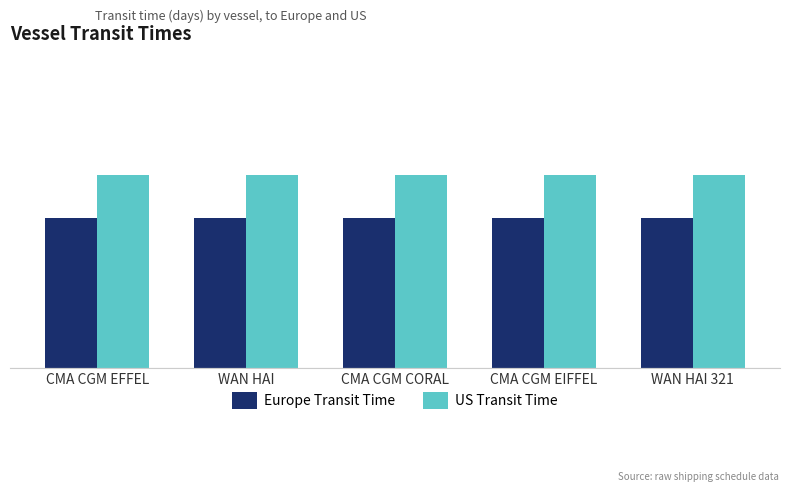

Reading left to right, what are all the values shown in this chart?

Europe Transit Time: CMA CGM EFFEL=7	WAN HAI=7	CMA CGM CORAL=7	CMA CGM EIFFEL=7	WAN HAI 321=7
US Transit Time: CMA CGM EFFEL=9	WAN HAI=9	CMA CGM CORAL=9	CMA CGM EIFFEL=9	WAN HAI 321=9